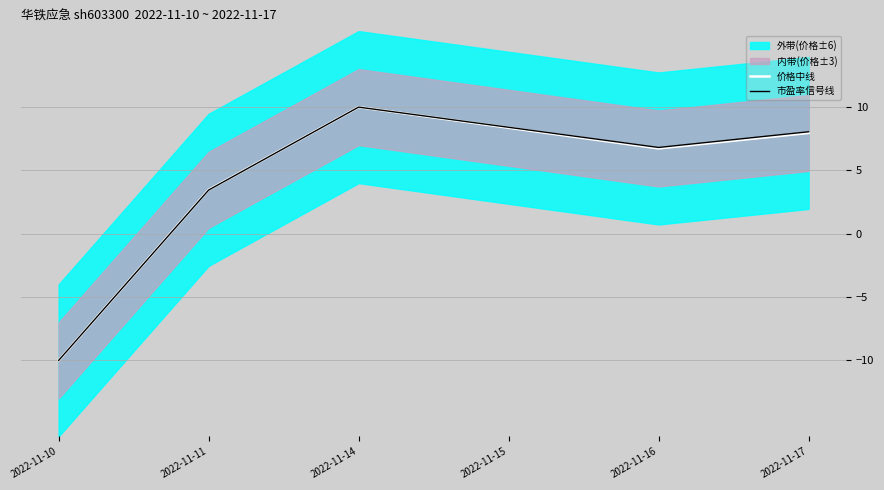

True or false: 价格中线 and 市盈率信号线 intersect in this chart.

False